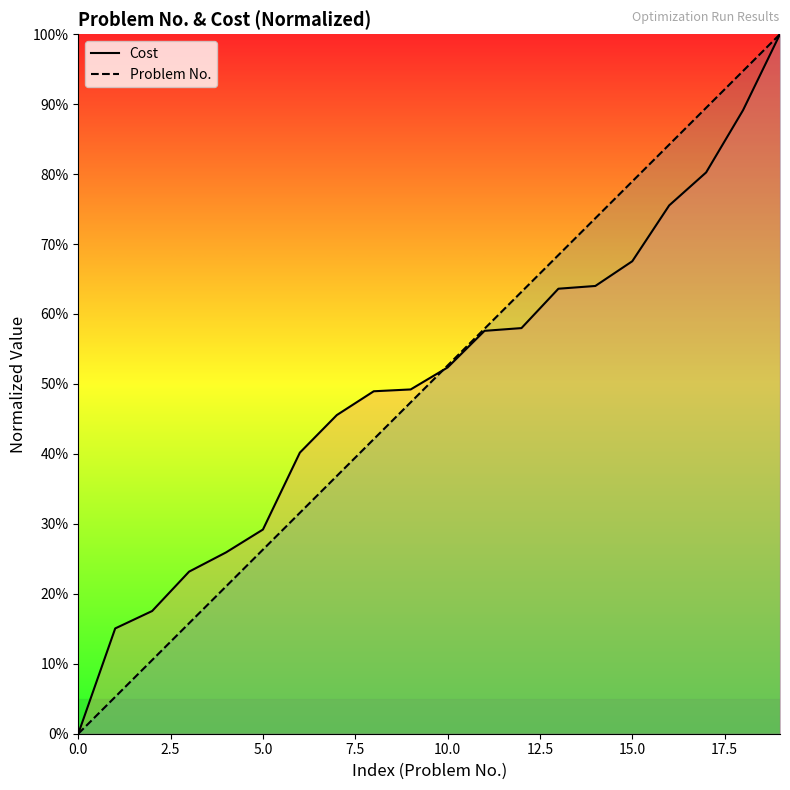

What is the average value of the Cost series?

50.1